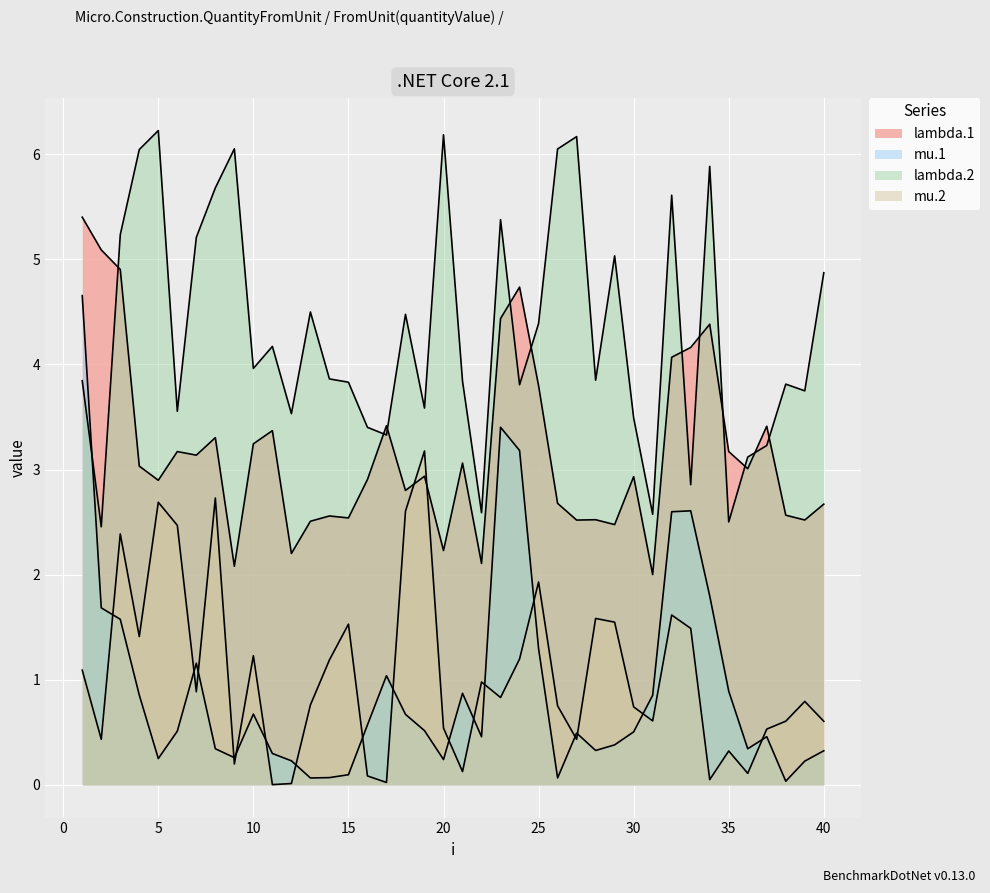

Where does the lambda.2 series first go above 3?

1